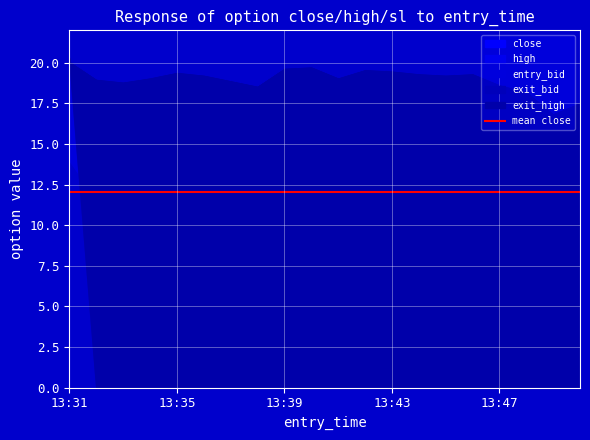

What is the value of the sl point at the 5th from the left?

19.4